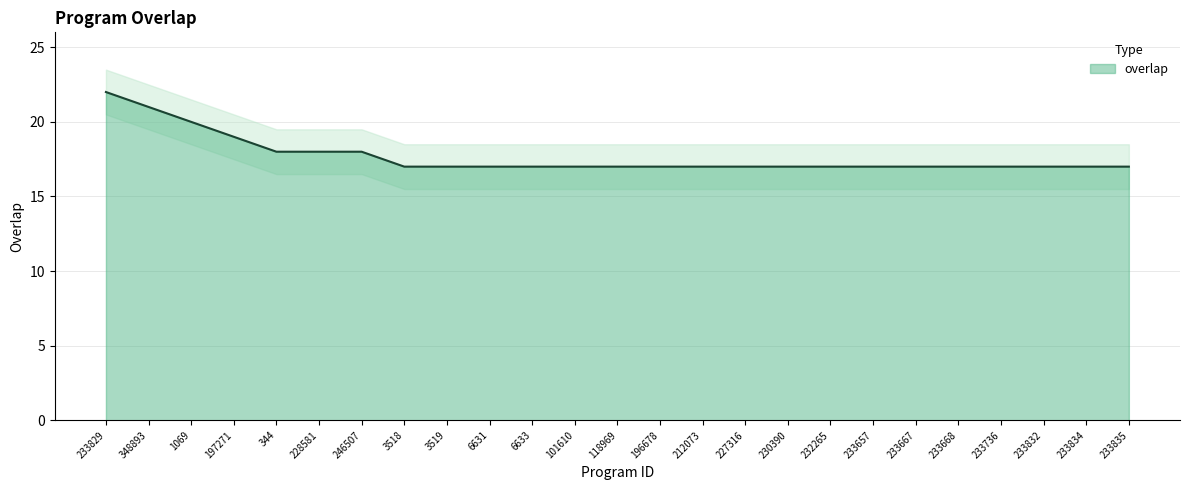

Where is the data nearest to the value 19?

197271